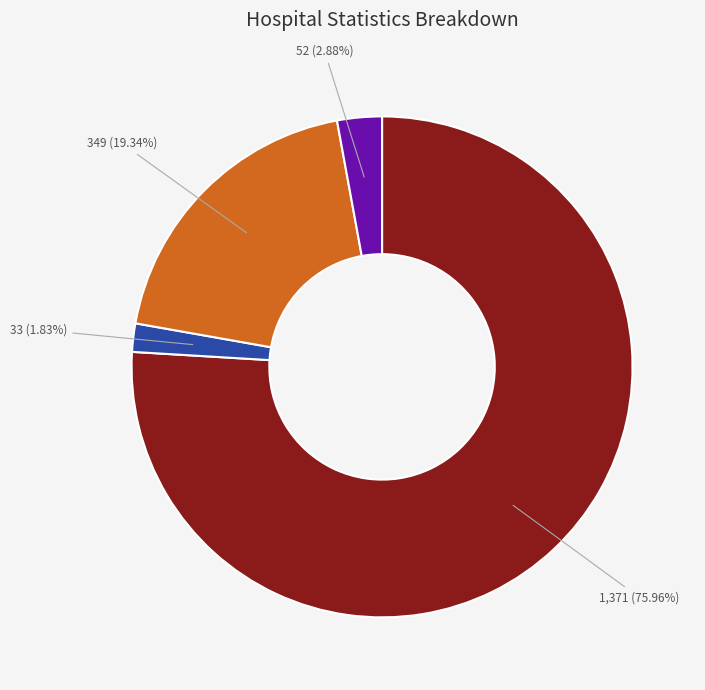

Is there any slice that represents more than half of the pie?

Yes